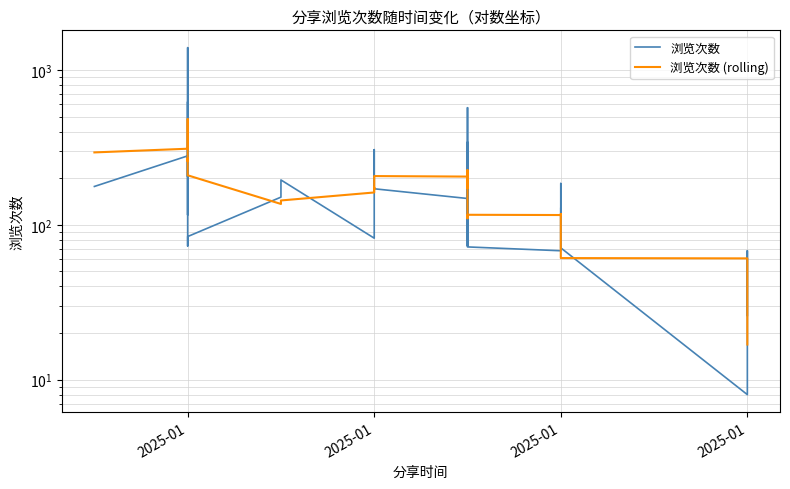

What is the lowest value of the 浏览次数 series?

8.0